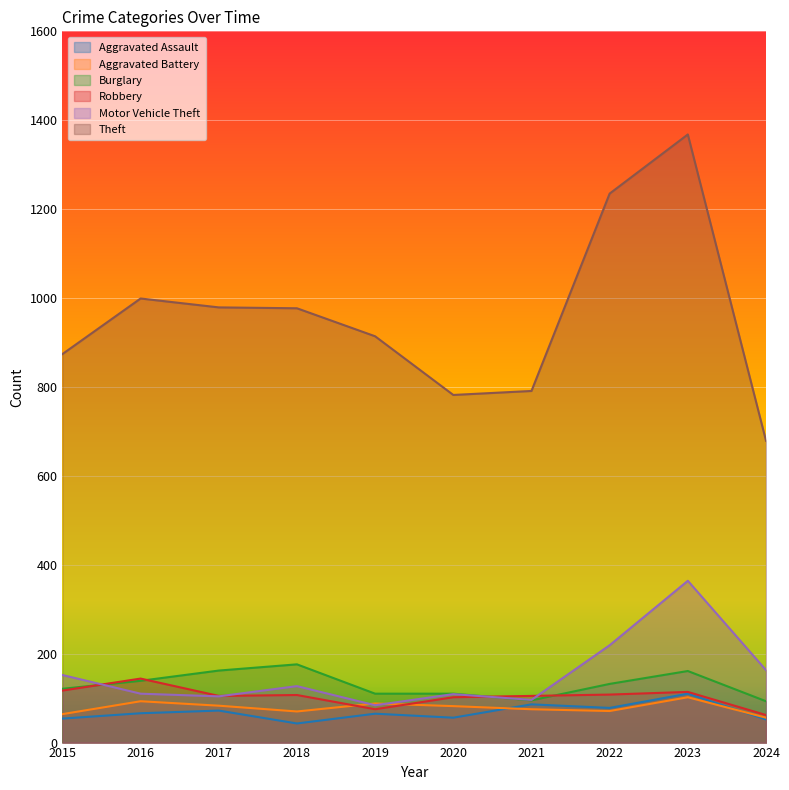

What is the value of the Aggravated Assault point at the 5th from the left?

65